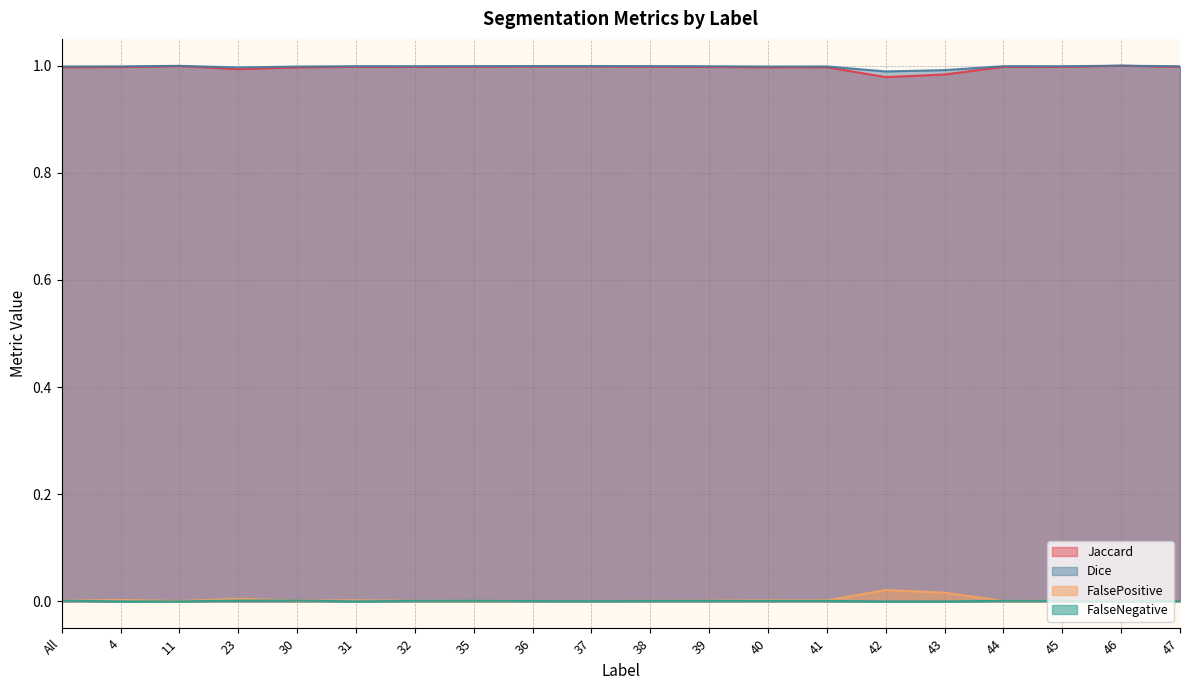

Between 4 and 42, which series saw the biggest shift?

Jaccard